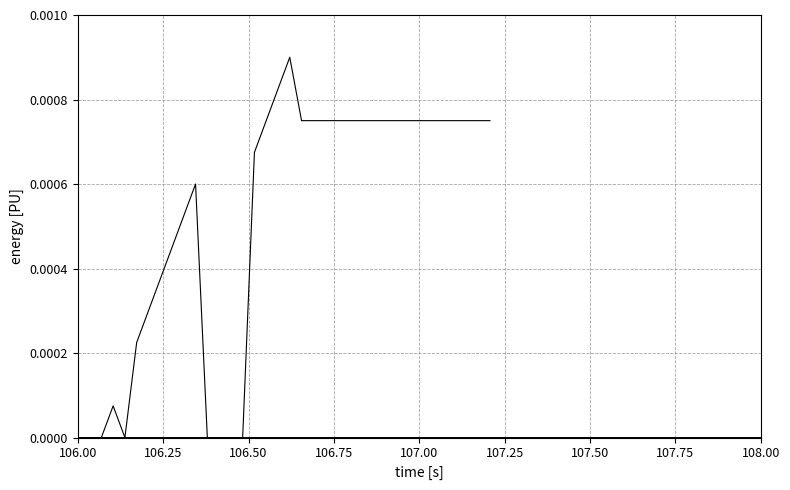

How many points are higher than both their immediate neighbors (excluding endpoints)?

3